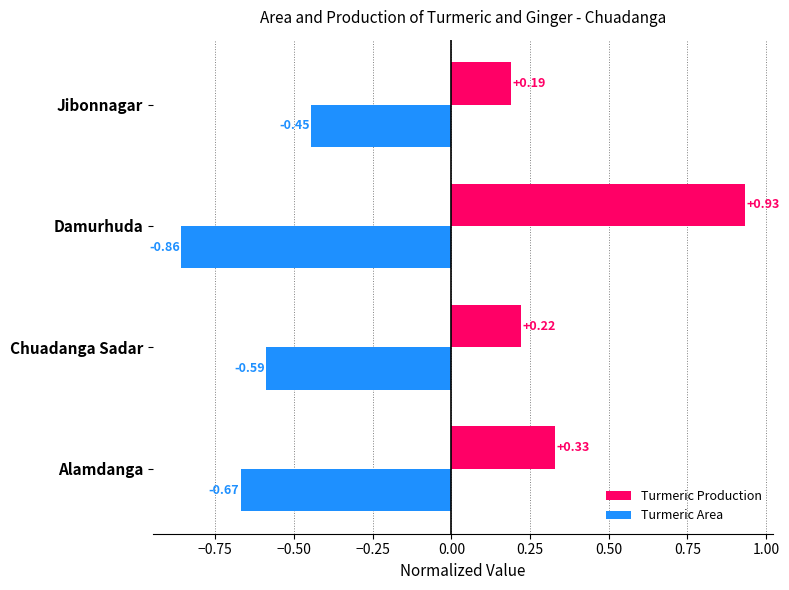

What is the difference between the Turmeric Production values at Damurhuda and Chuadanga Sadar?

0.7